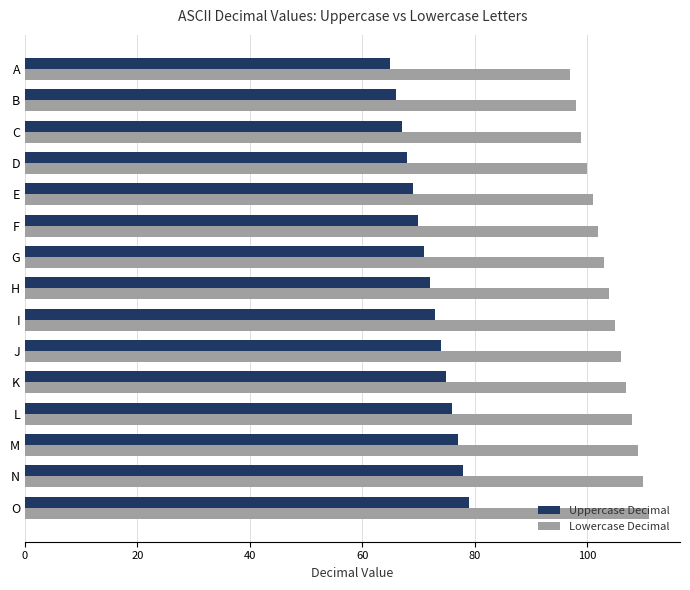

What is the average value of the Uppercase Decimal series?

72